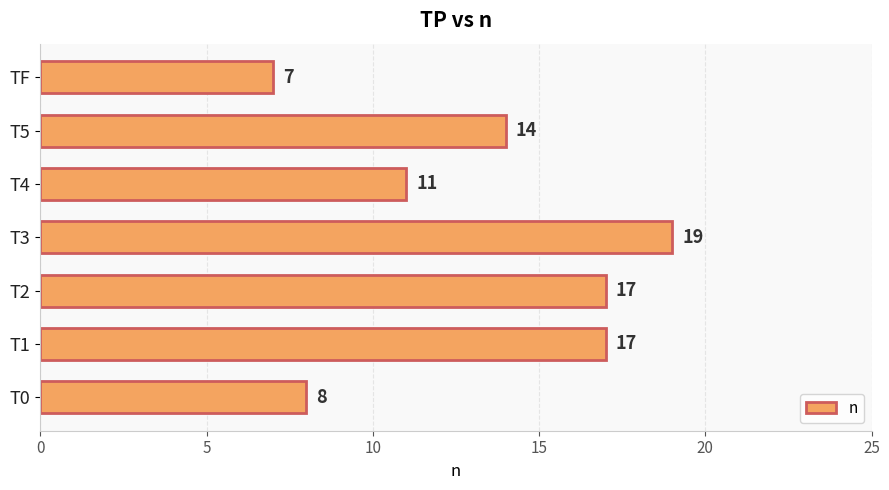

Where is the data nearest to the value 13?

T5